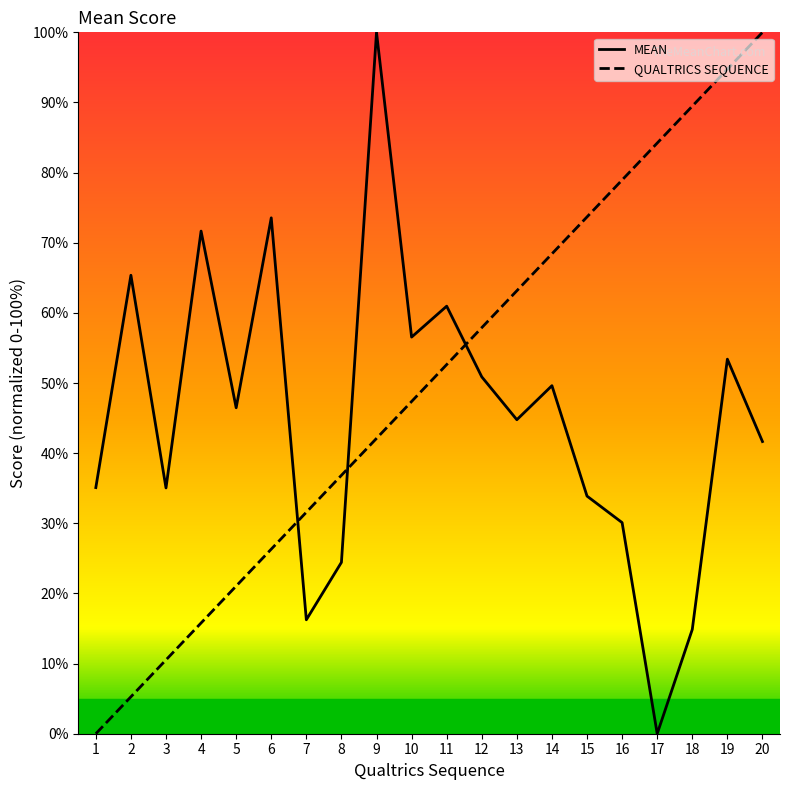

How many lines are shown in the chart?

2